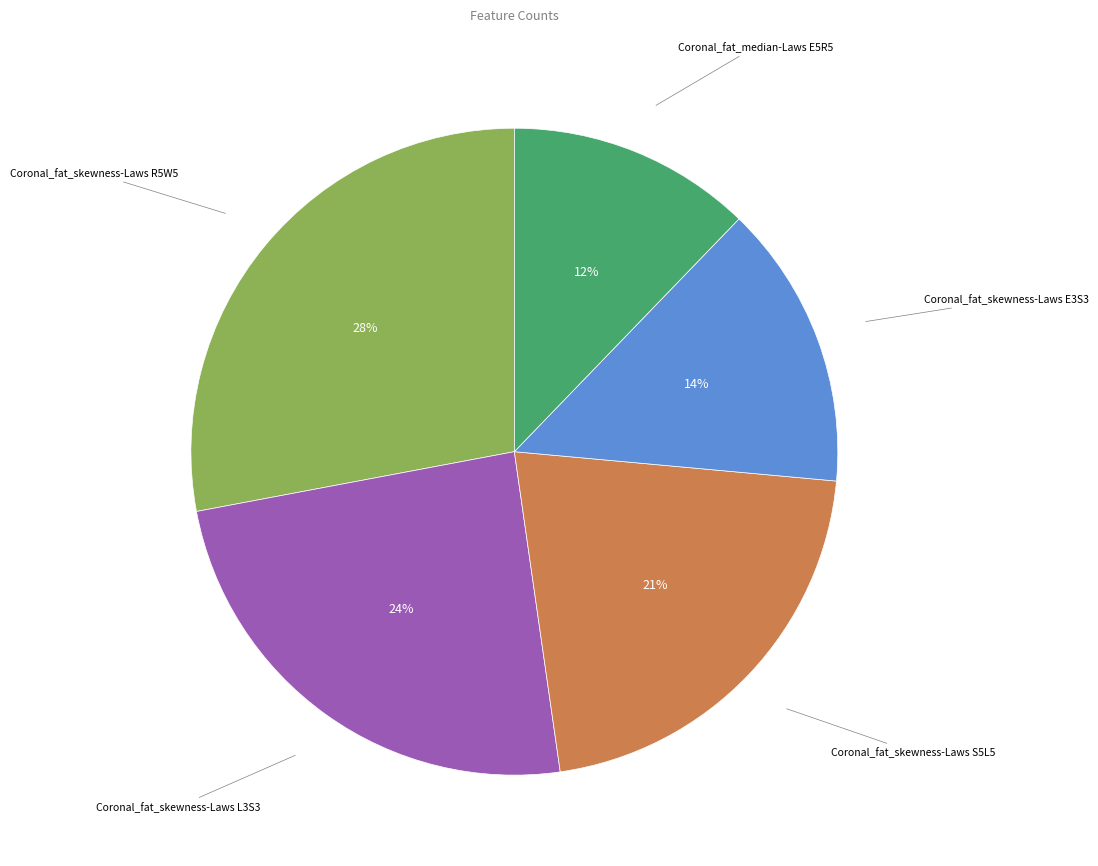

To the nearest percent, what is the average slice percentage?

20%